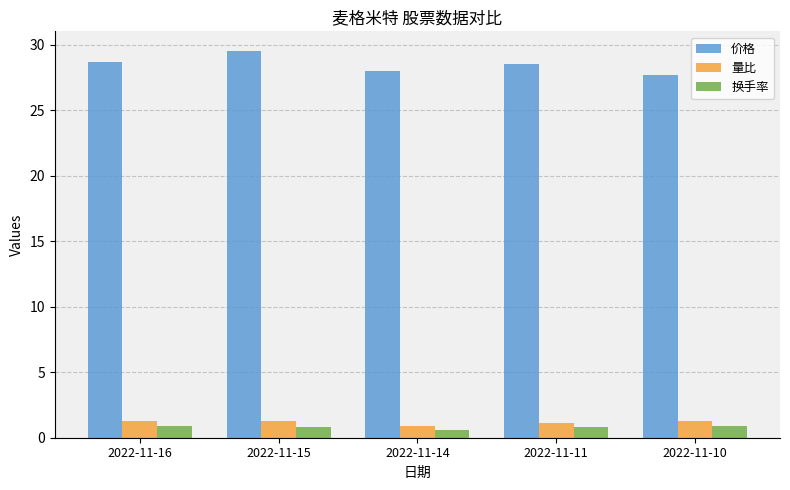

What is the value of the 量比 bar at the 4th from the left?

1.2